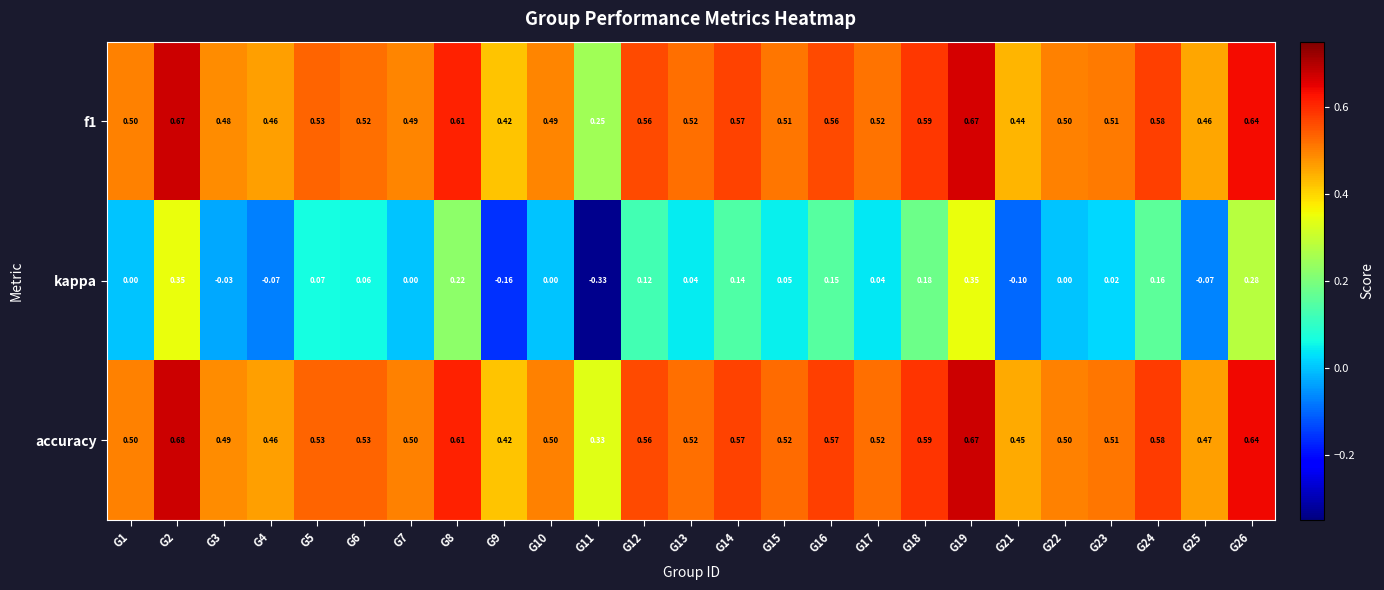

Which series has the widest spread of values?

kappa